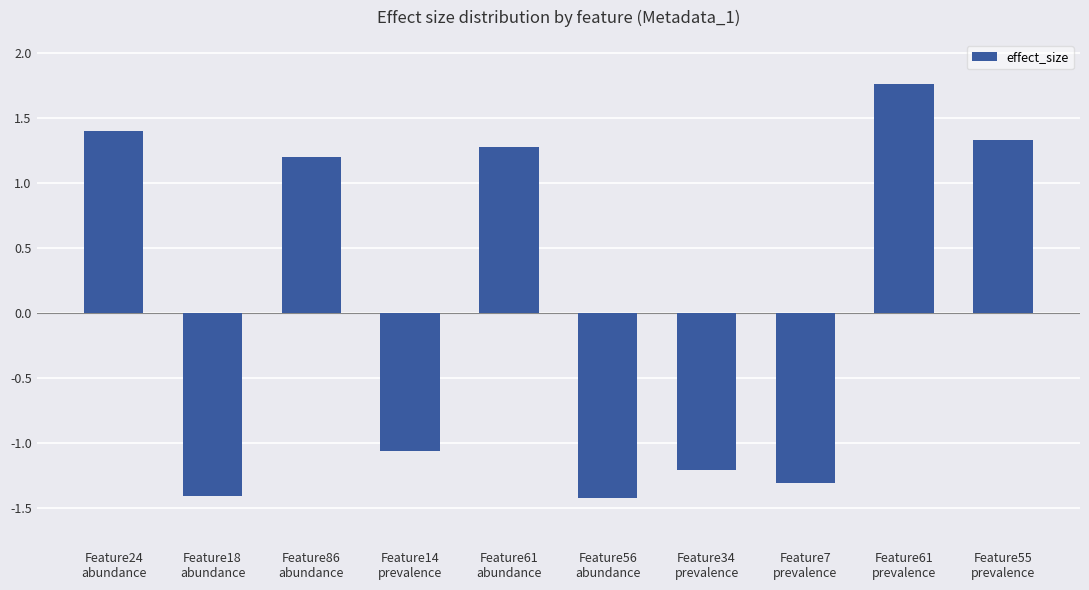

At which label is the value closest to 0?

Feature14
prevalence